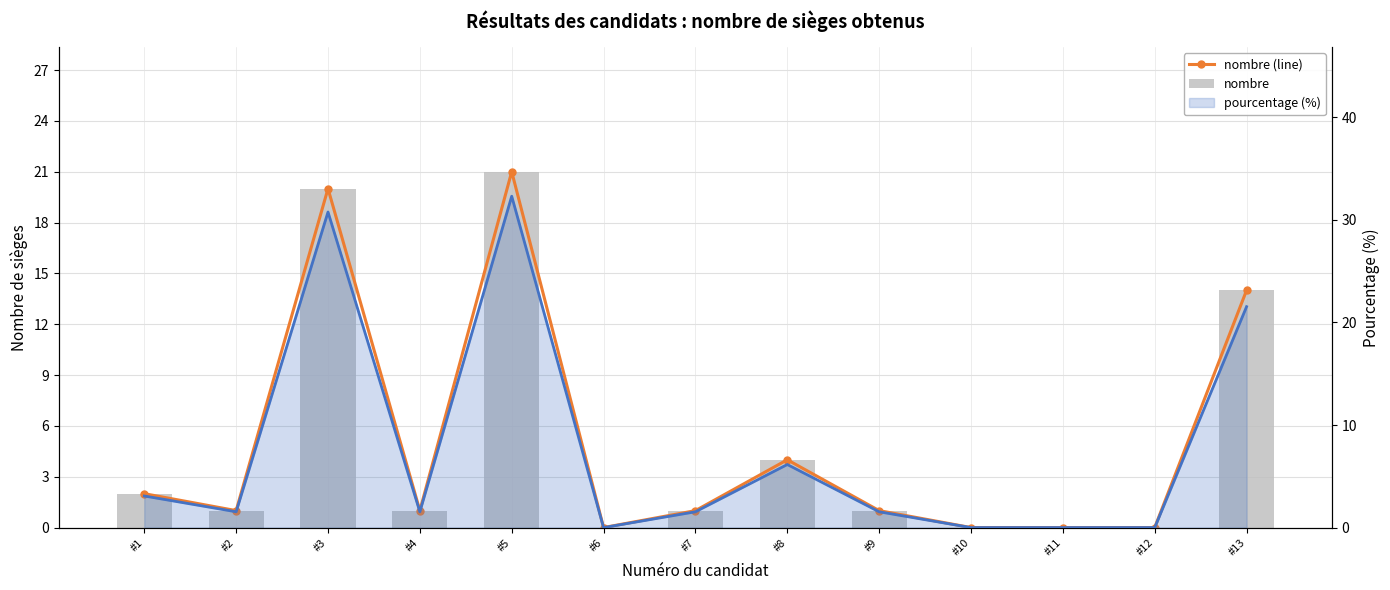

What is the highest value of the nombre series?

21.0